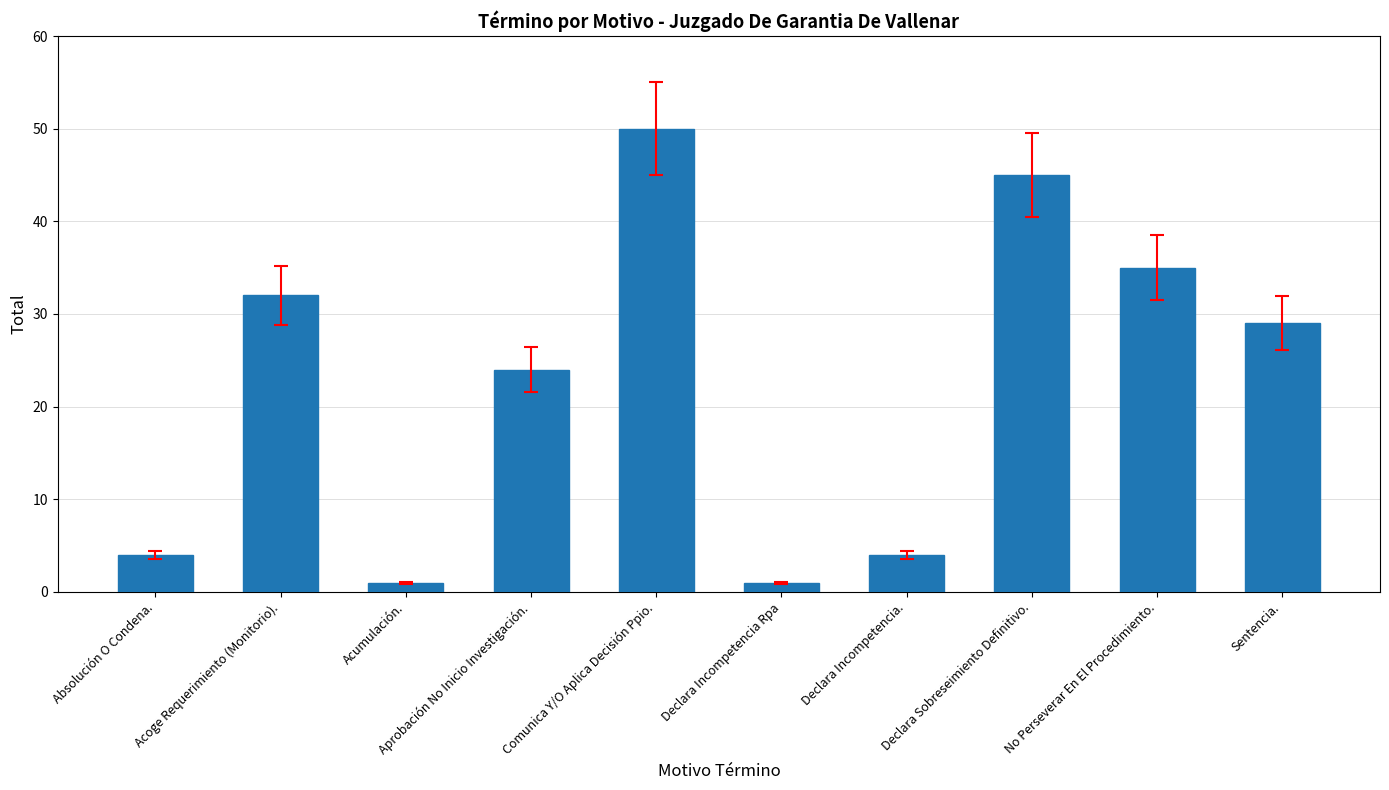

Between Declara Sobreseimiento Definitivo. and Aprobación No Inicio Investigación., which is larger?

Declara Sobreseimiento Definitivo.